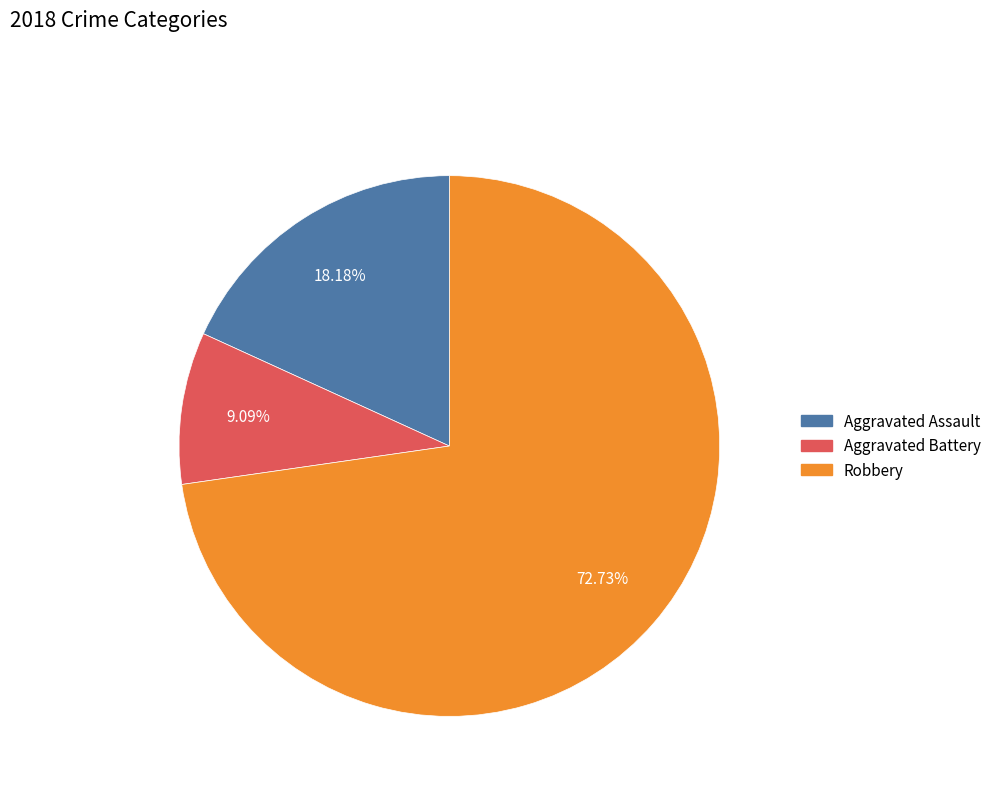

Is there any slice that represents more than half of the pie?

Yes